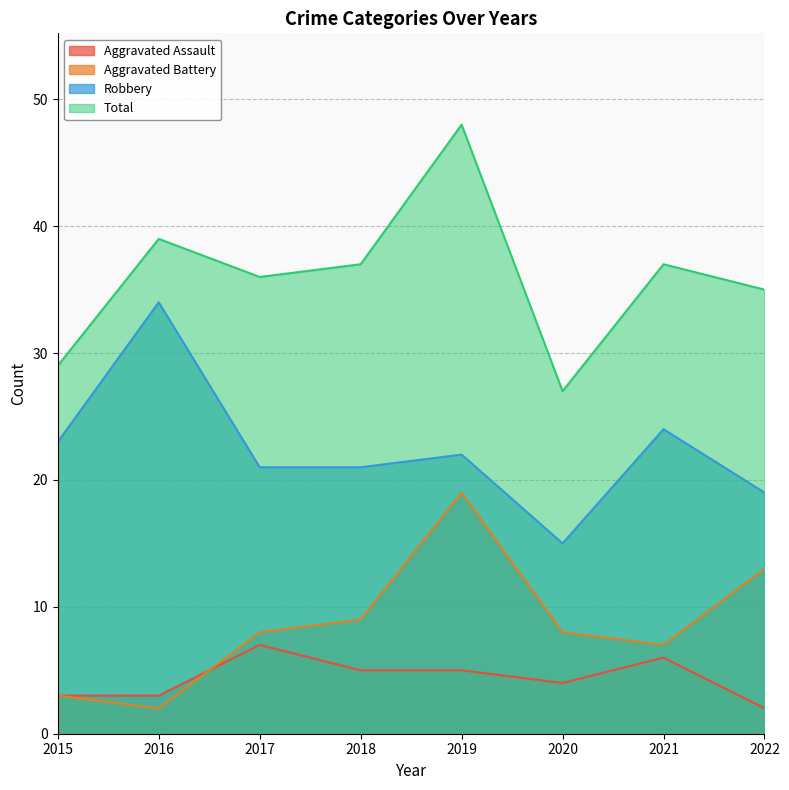

What is the difference between the second highest and minimum values in the Total series?

12